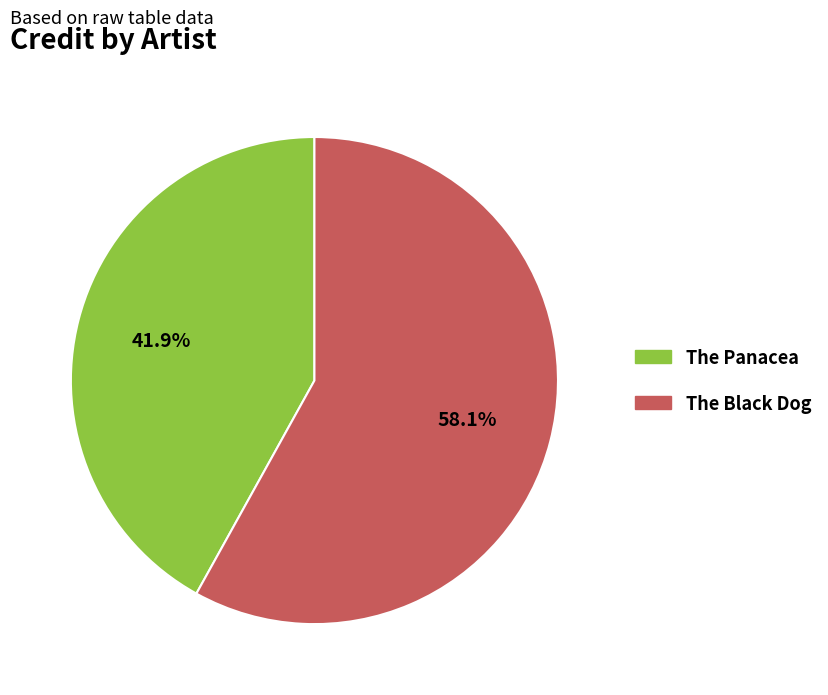

What is the largest slice in the pie chart?

The Black Dog